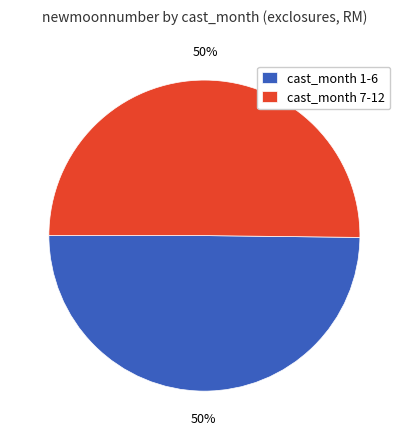

What percentage is the cast_month 7-12 slice, to the nearest percent?

50%